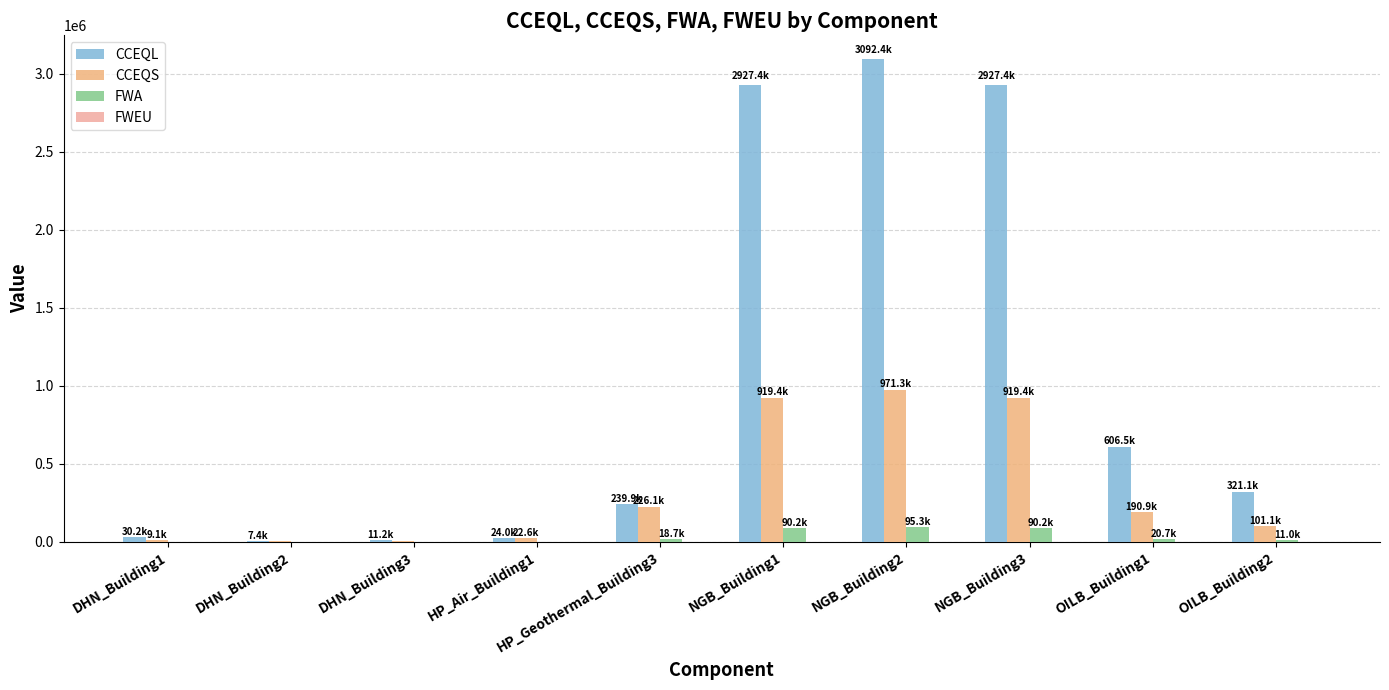

The value of CCEQS at HP_Air_Building1 is 34372.3. True or false?

False